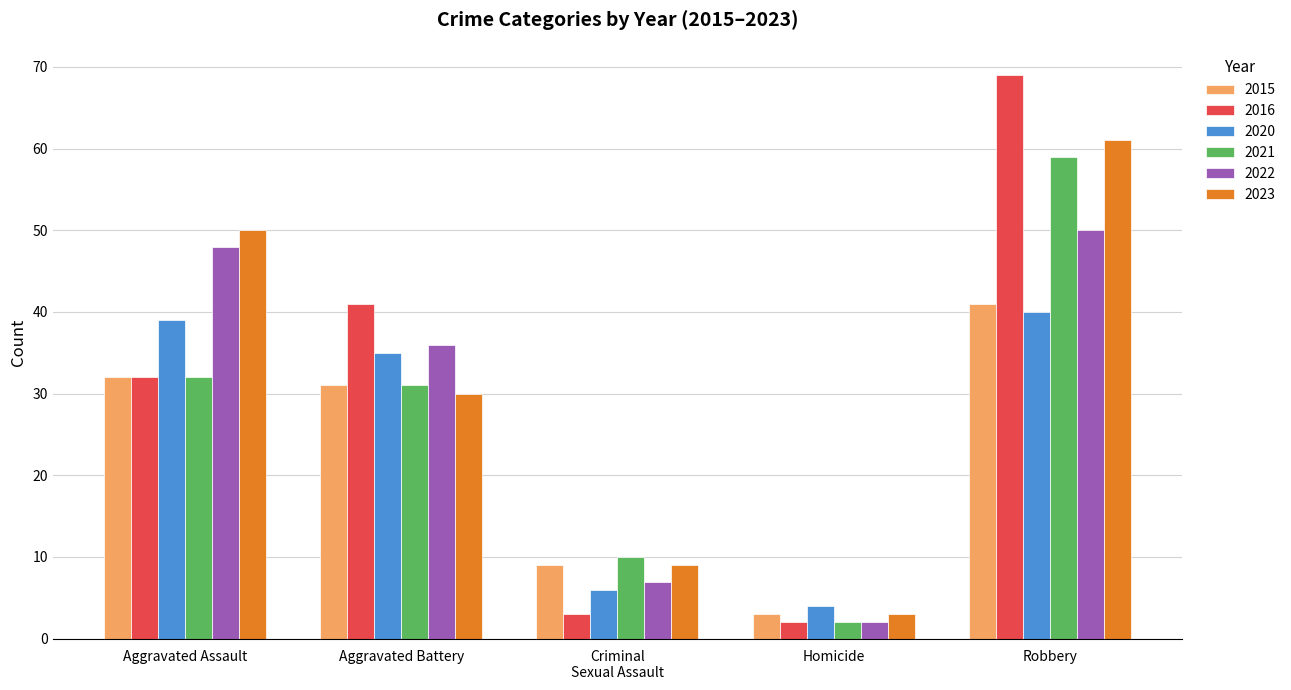

What is the label of the 4th bar from the left?

Homicide